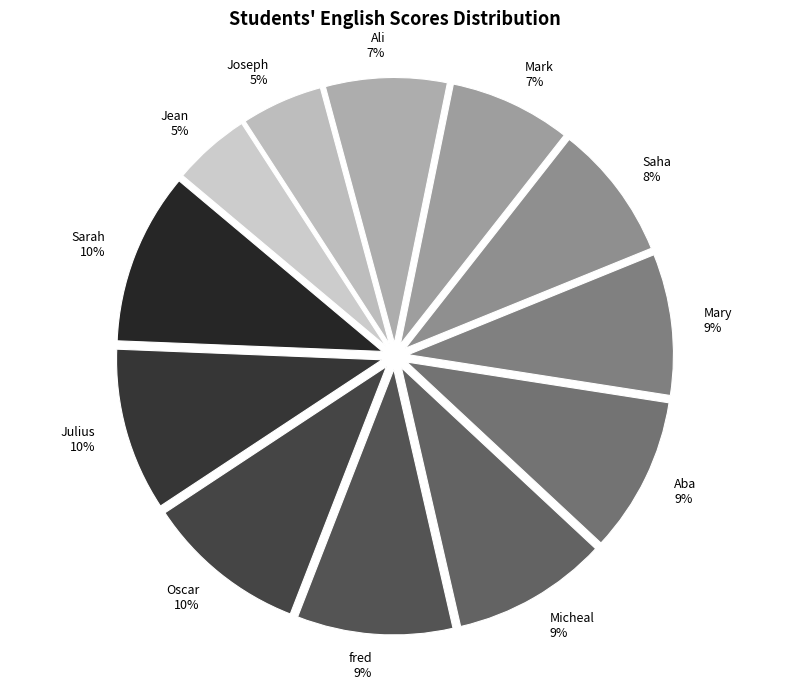

Does fred represent more than half of the total?

No